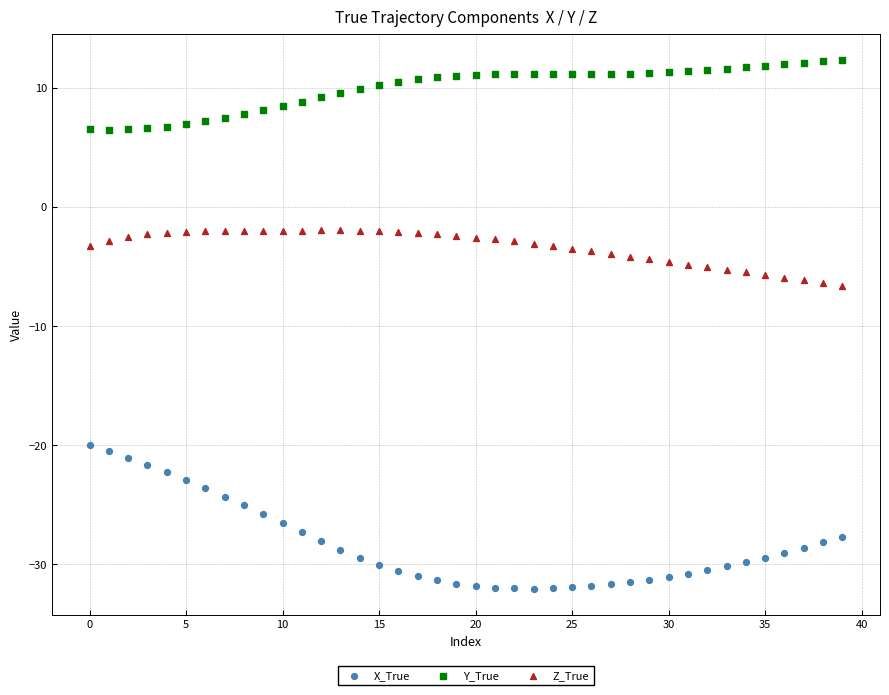

What are all the series names shown in the legend?

X_True, Y_True, Z_True